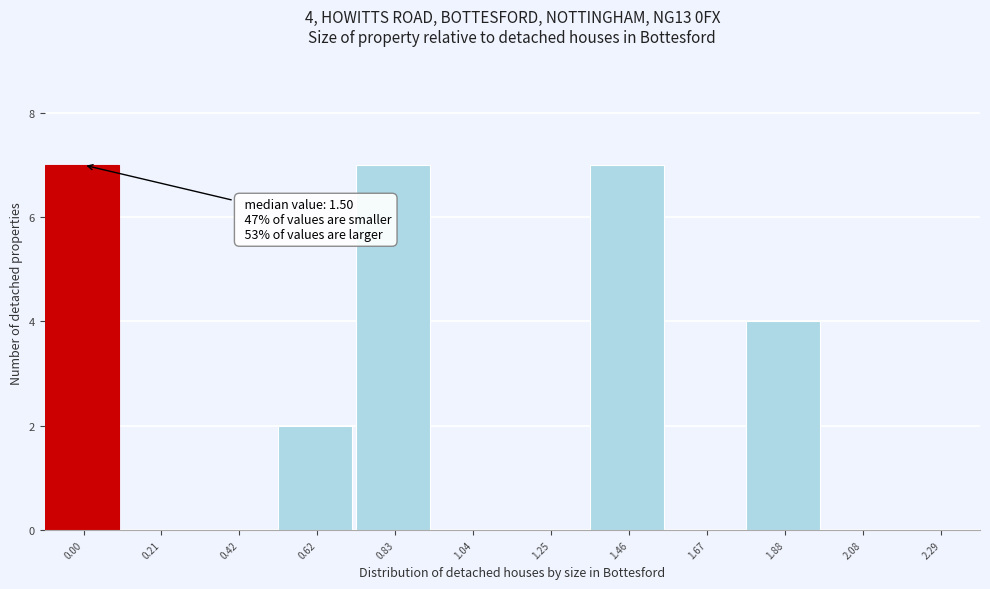

Reading right to left, what are all the values shown in this chart?

2.29=0	2.08=0	1.88=4	1.67=0	1.46=7	1.25=0	1.04=0	0.83=7	0.62=2	0.42=0	0.21=0	0.00=7